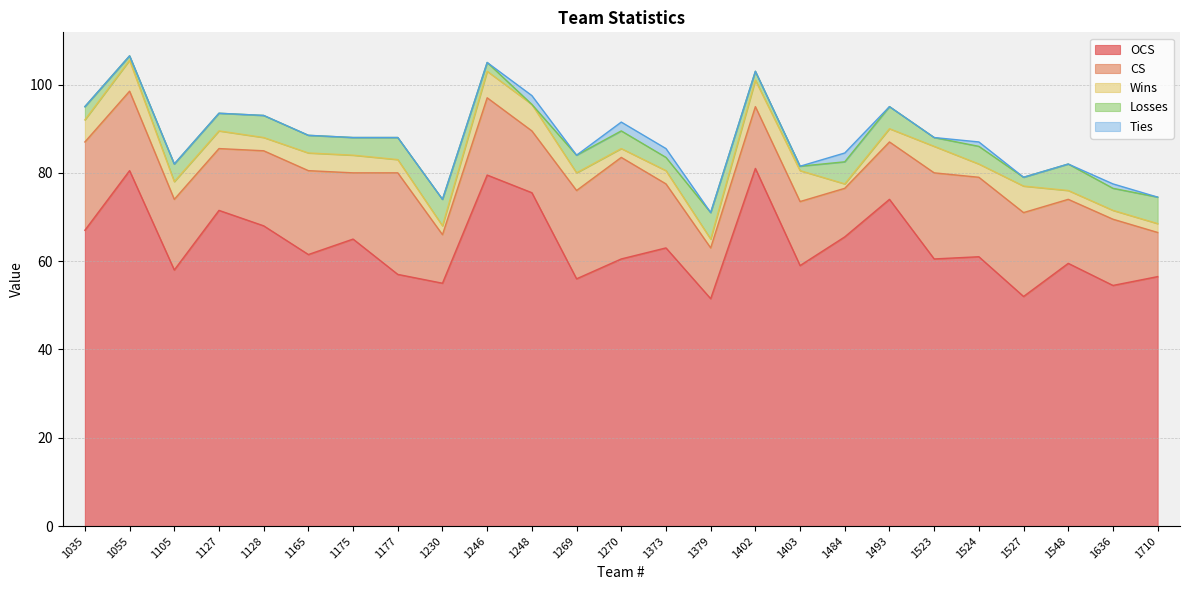

Reading right to left, extract all data points from this chart.

OCS: 56.5	54.5	59.5	52.0	61.0	60.5	74.0	65.5	59.0	81.0	51.5	63.0	60.5	56.0	75.5	79.5	55.0	57.0	65.0	61.5	68.0	71.5	58.0	80.5	67.0
CS: 10.0	15.0	14.5	19.0	18.0	19.5	13.0	11.0	14.5	14.0	11.5	14.5	23.0	20.0	14.0	17.5	11.0	23.0	15.0	19.0	17.0	14.0	16.0	18.0	20.0
Wins: 2.0	2.0	2.0	6.0	3.0	6.0	3.0	1.0	7.0	6.0	2.0	3.0	2.0	4.0	6.0	6.0	2.0	3.0	4.0	4.0	3.0	4.0	4.0	7.0	5.0
Losses: 6.0	5.0	6.0	2.0	4.0	2.0	5.0	5.0	1.0	2.0	6.0	3.0	4.0	4.0	0.0	2.0	6.0	5.0	4.0	4.0	5.0	4.0	4.0	1.0	3.0
Ties: 0.0	1.0	0.0	0.0	1.0	0.0	0.0	2.0	0.0	0.0	0.0	2.0	2.0	0.0	2.0	0.0	0.0	0.0	0.0	0.0	0.0	0.0	0.0	0.0	0.0